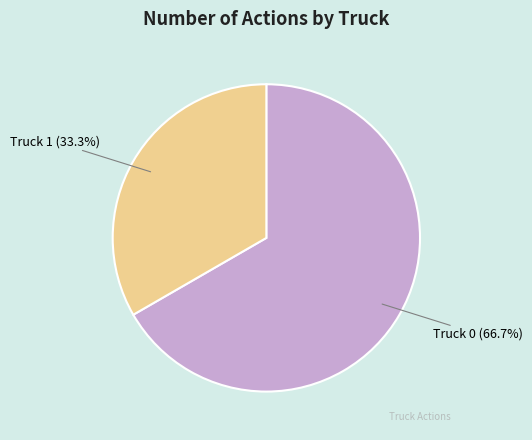

Count the number of slices in the pie.

2